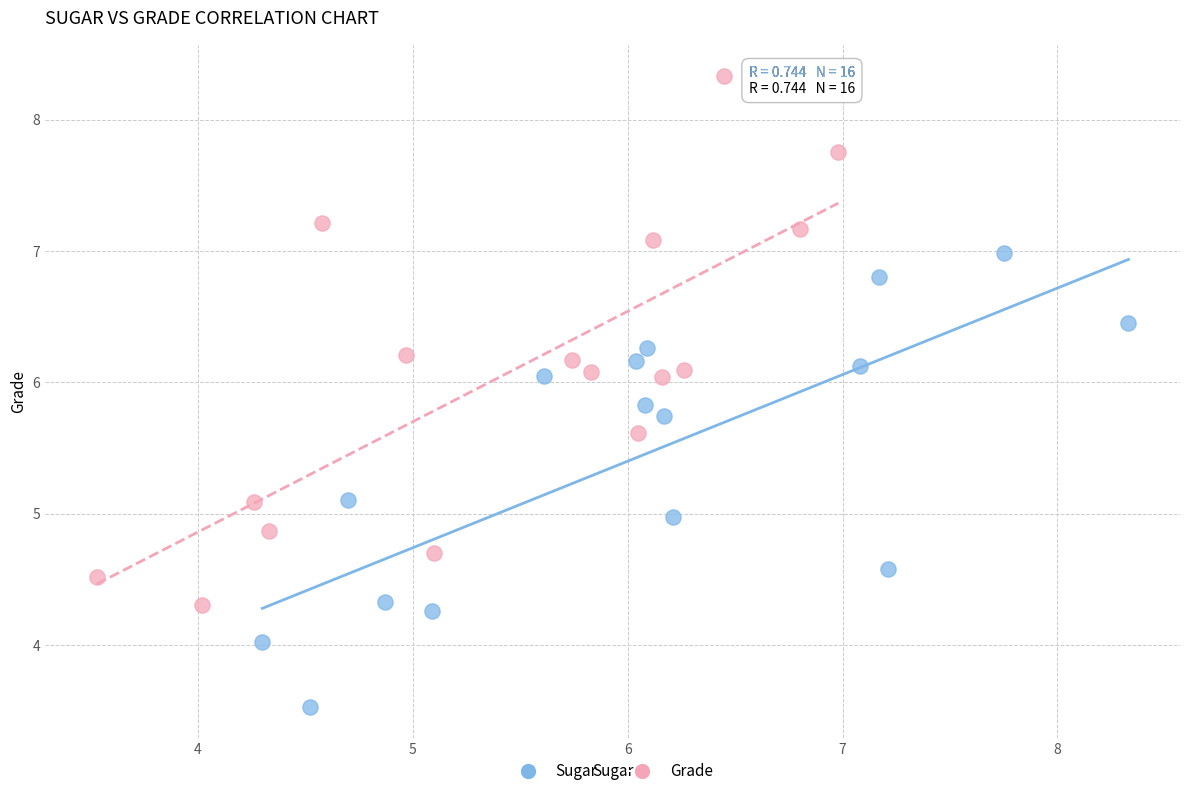

What are all the series names shown in the legend?

Sugar, Grade